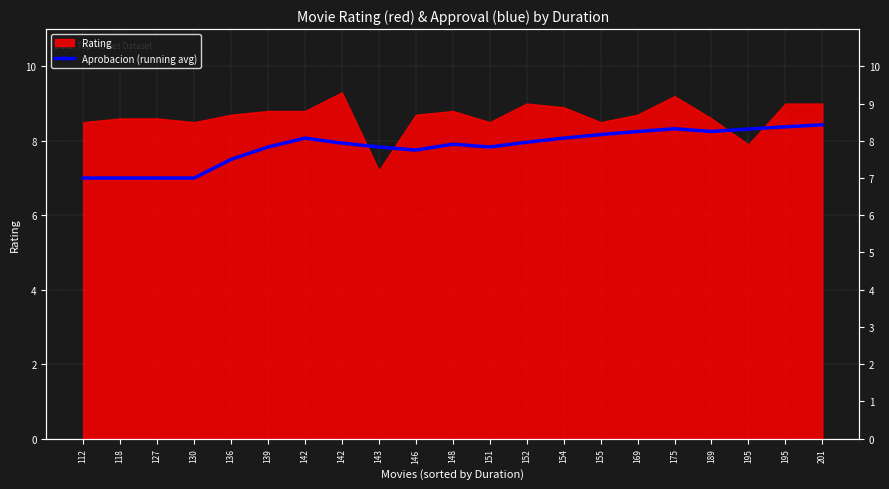

Reading left to right, transcribe all the data shown in this chart.

7.0	7.0	7.0	7.0	7.5	7.8	8.1	7.9	7.8	7.8	7.9	7.8	8.0	8.1	8.2	8.2	8.3	8.2	8.3	8.4	8.4